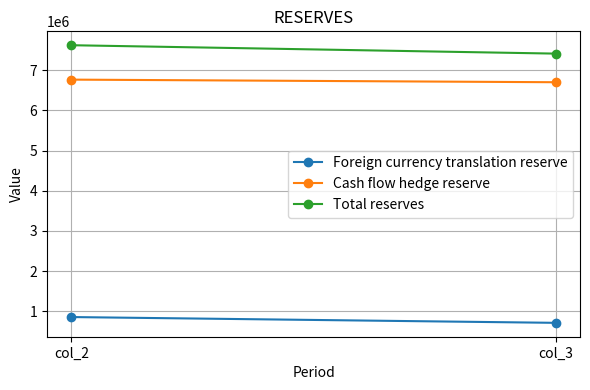

What is the average value of the Total reserves series?

7519870